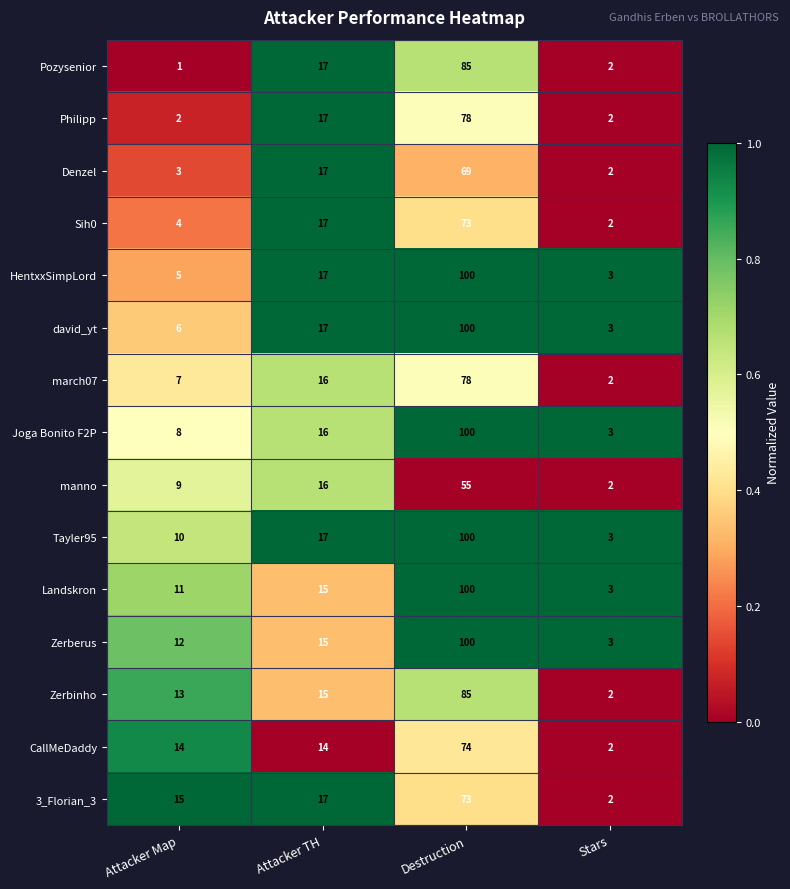

Which label corresponds to the smallest value in the chart?

Attacker Map